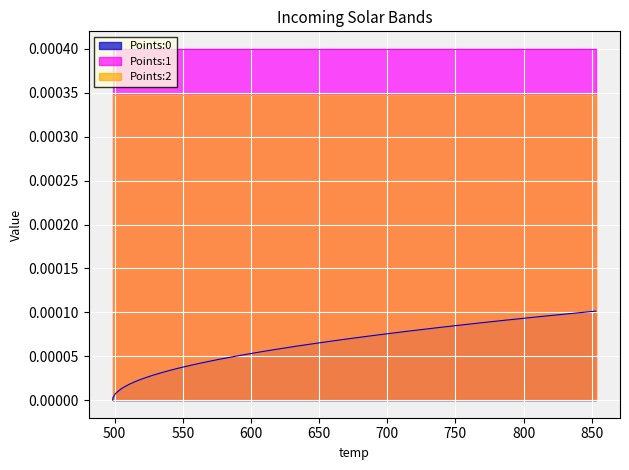

Is the value of Points:1 at 12 greater than the value of Points:2 at 31?

Yes